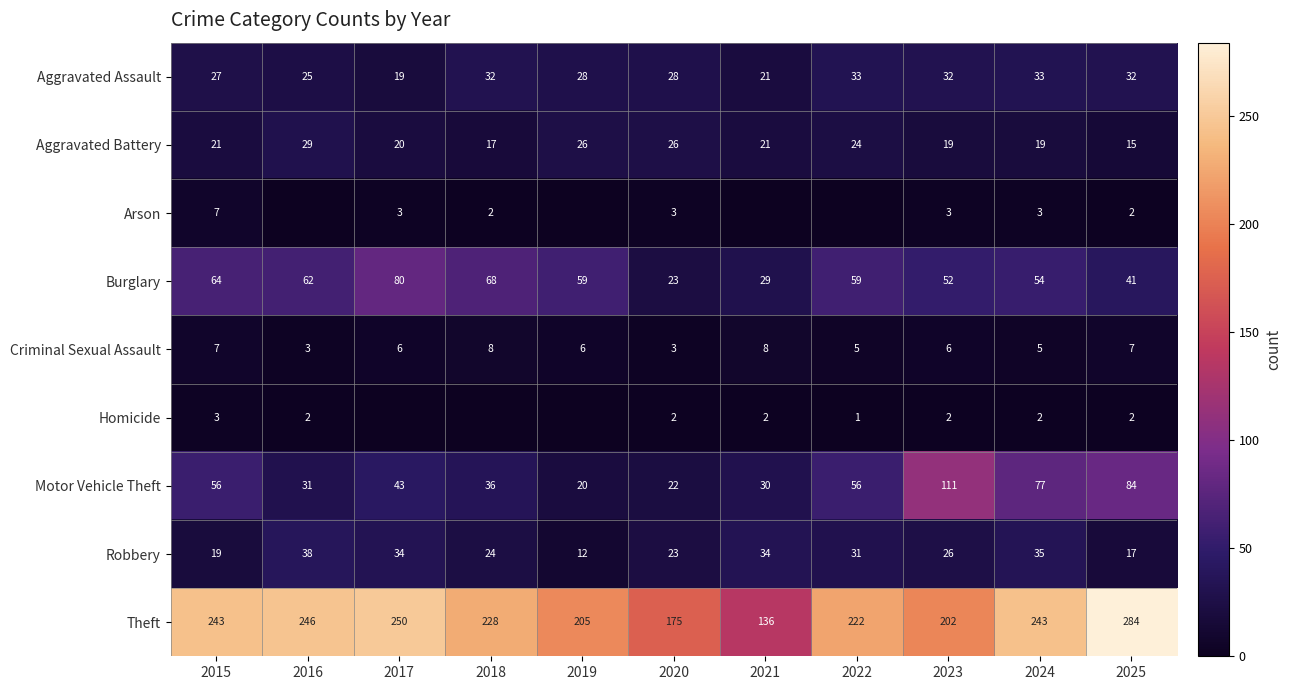

Is it true that Criminal Sexual Assault equals 7 at 2015?

True